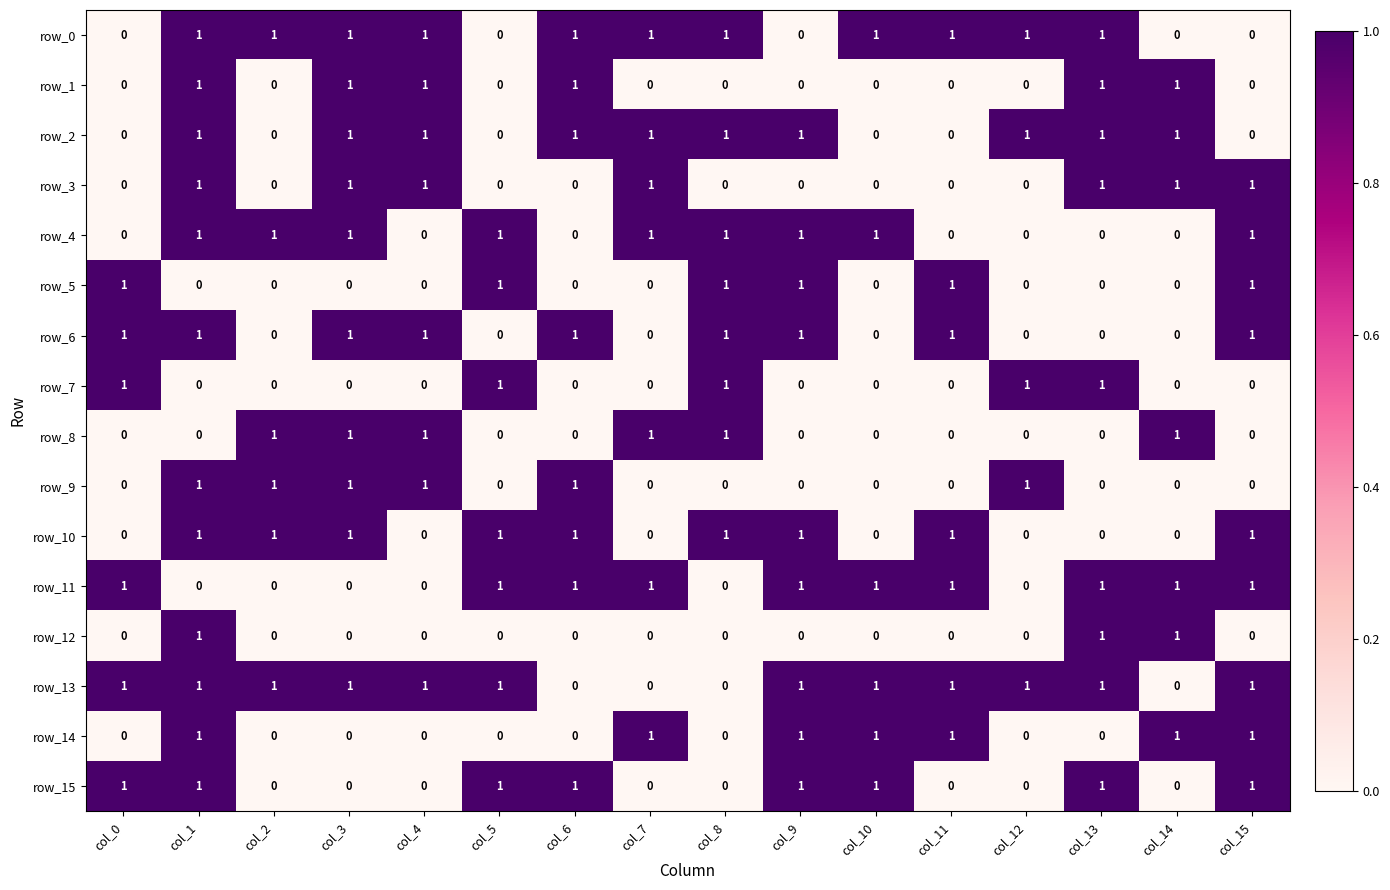

Reading left to right, extract all data points from this chart.

row_0: col_0=0	col_1=1	col_2=1	col_3=1	col_4=1	col_5=0	col_6=1	col_7=1	col_8=1	col_9=0	col_10=1	col_11=1	col_12=1	col_13=1	col_14=0	col_15=0
row_1: col_0=0	col_1=1	col_2=0	col_3=1	col_4=1	col_5=0	col_6=1	col_7=0	col_8=0	col_9=0	col_10=0	col_11=0	col_12=0	col_13=1	col_14=1	col_15=0
row_2: col_0=0	col_1=1	col_2=0	col_3=1	col_4=1	col_5=0	col_6=1	col_7=1	col_8=1	col_9=1	col_10=0	col_11=0	col_12=1	col_13=1	col_14=1	col_15=0
row_3: col_0=0	col_1=1	col_2=0	col_3=1	col_4=1	col_5=0	col_6=0	col_7=1	col_8=0	col_9=0	col_10=0	col_11=0	col_12=0	col_13=1	col_14=1	col_15=1
row_4: col_0=0	col_1=1	col_2=1	col_3=1	col_4=0	col_5=1	col_6=0	col_7=1	col_8=1	col_9=1	col_10=1	col_11=0	col_12=0	col_13=0	col_14=0	col_15=1
row_5: col_0=1	col_1=0	col_2=0	col_3=0	col_4=0	col_5=1	col_6=0	col_7=0	col_8=1	col_9=1	col_10=0	col_11=1	col_12=0	col_13=0	col_14=0	col_15=1
row_6: col_0=1	col_1=1	col_2=0	col_3=1	col_4=1	col_5=0	col_6=1	col_7=0	col_8=1	col_9=1	col_10=0	col_11=1	col_12=0	col_13=0	col_14=0	col_15=1
row_7: col_0=1	col_1=0	col_2=0	col_3=0	col_4=0	col_5=1	col_6=0	col_7=0	col_8=1	col_9=0	col_10=0	col_11=0	col_12=1	col_13=1	col_14=0	col_15=0
row_8: col_0=0	col_1=0	col_2=1	col_3=1	col_4=1	col_5=0	col_6=0	col_7=1	col_8=1	col_9=0	col_10=0	col_11=0	col_12=0	col_13=0	col_14=1	col_15=0
row_9: col_0=0	col_1=1	col_2=1	col_3=1	col_4=1	col_5=0	col_6=1	col_7=0	col_8=0	col_9=0	col_10=0	col_11=0	col_12=1	col_13=0	col_14=0	col_15=0
row_10: col_0=0	col_1=1	col_2=1	col_3=1	col_4=0	col_5=1	col_6=1	col_7=0	col_8=1	col_9=1	col_10=0	col_11=1	col_12=0	col_13=0	col_14=0	col_15=1
row_11: col_0=1	col_1=0	col_2=0	col_3=0	col_4=0	col_5=1	col_6=1	col_7=1	col_8=0	col_9=1	col_10=1	col_11=1	col_12=0	col_13=1	col_14=1	col_15=1
row_12: col_0=0	col_1=1	col_2=0	col_3=0	col_4=0	col_5=0	col_6=0	col_7=0	col_8=0	col_9=0	col_10=0	col_11=0	col_12=0	col_13=1	col_14=1	col_15=0
row_13: col_0=1	col_1=1	col_2=1	col_3=1	col_4=1	col_5=1	col_6=0	col_7=0	col_8=0	col_9=1	col_10=1	col_11=1	col_12=1	col_13=1	col_14=0	col_15=1
row_14: col_0=0	col_1=1	col_2=0	col_3=0	col_4=0	col_5=0	col_6=0	col_7=1	col_8=0	col_9=1	col_10=1	col_11=1	col_12=0	col_13=0	col_14=1	col_15=1
row_15: col_0=1	col_1=1	col_2=0	col_3=0	col_4=0	col_5=1	col_6=1	col_7=0	col_8=0	col_9=1	col_10=1	col_11=0	col_12=0	col_13=1	col_14=0	col_15=1